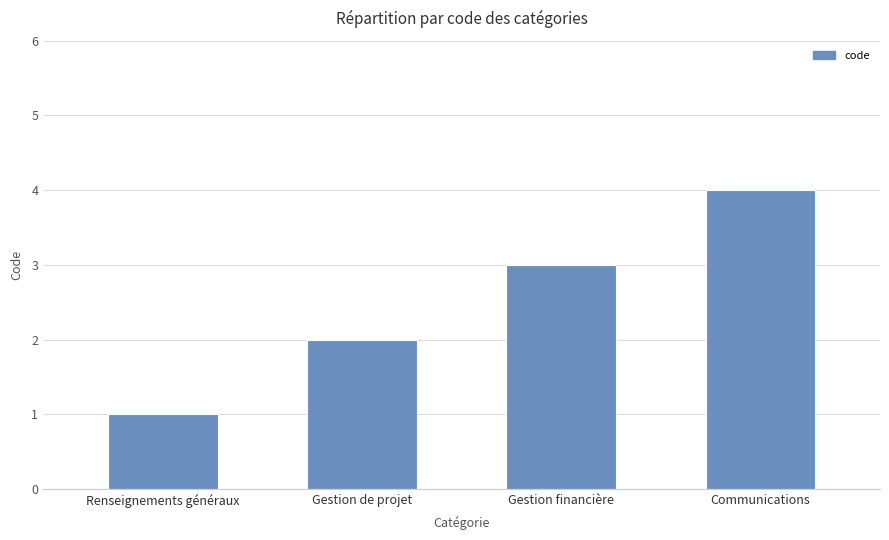

Does the chart contain stacked bars?

No